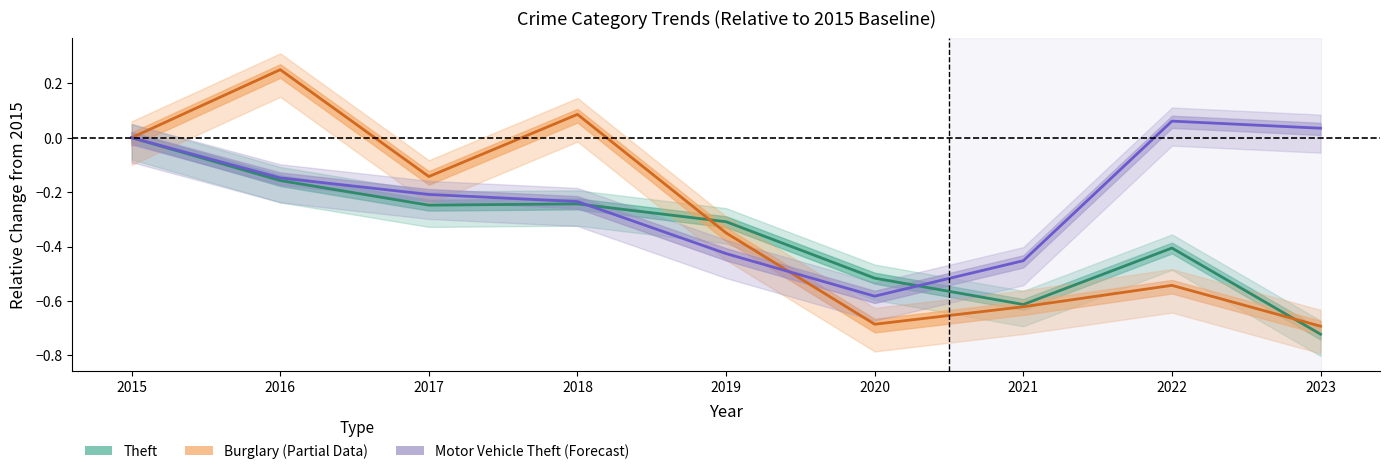

The Motor Vehicle Theft (Forecast) series shows -0.2 at 2018. True or false?

True